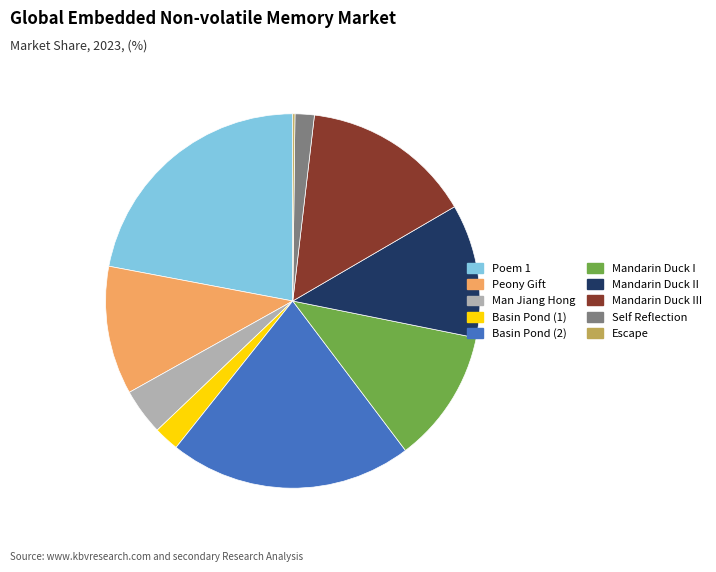

Which category has the biggest portion of the pie?

Poem 1